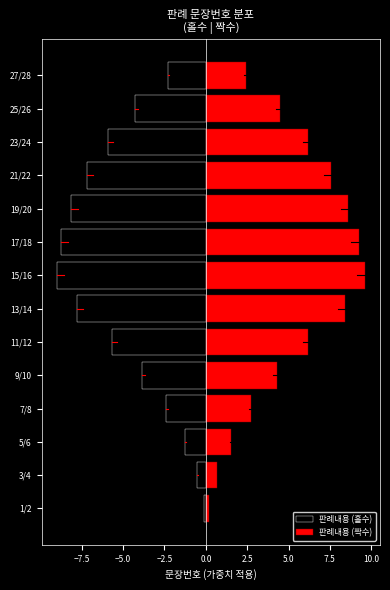

What is the average value of the 판례내용 (짝수) series?

5.1